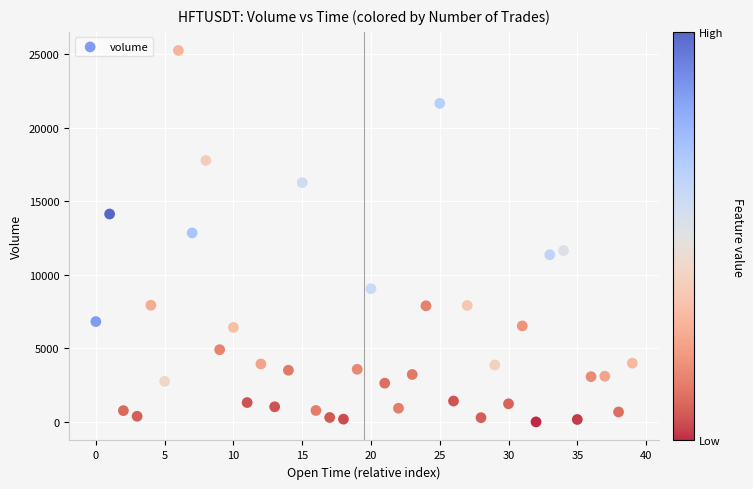

What is the range of Y values (max minus min)?

25247